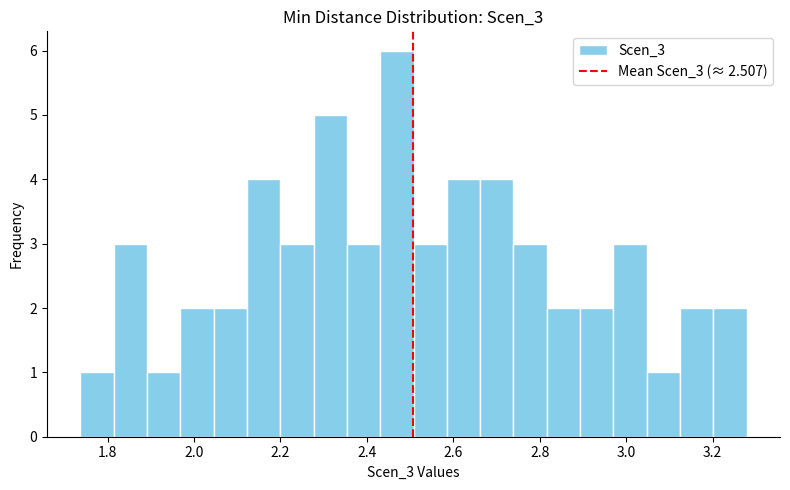

Around what value on the x-axis is the tallest bar? Give the approximate position of its centre, as read against the axis.

2.46